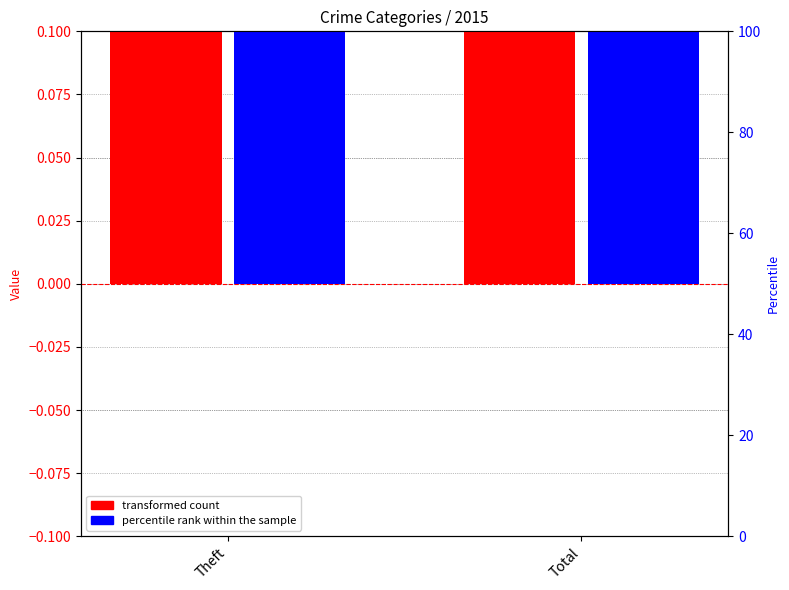

True or false: transformed count has a value of 0.6 at Total.

False